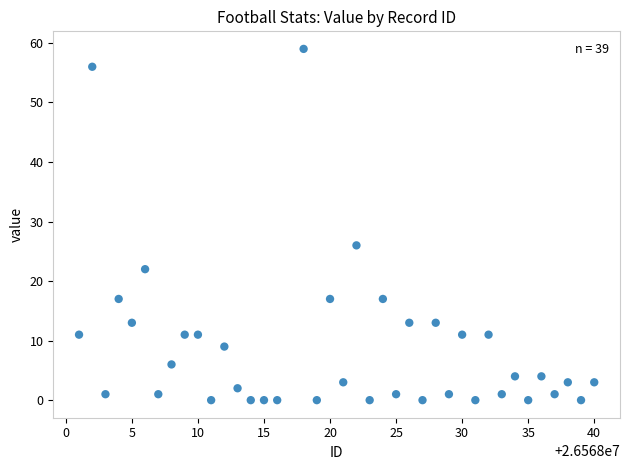

What Y value in the scatter plot is closest to 29?

26